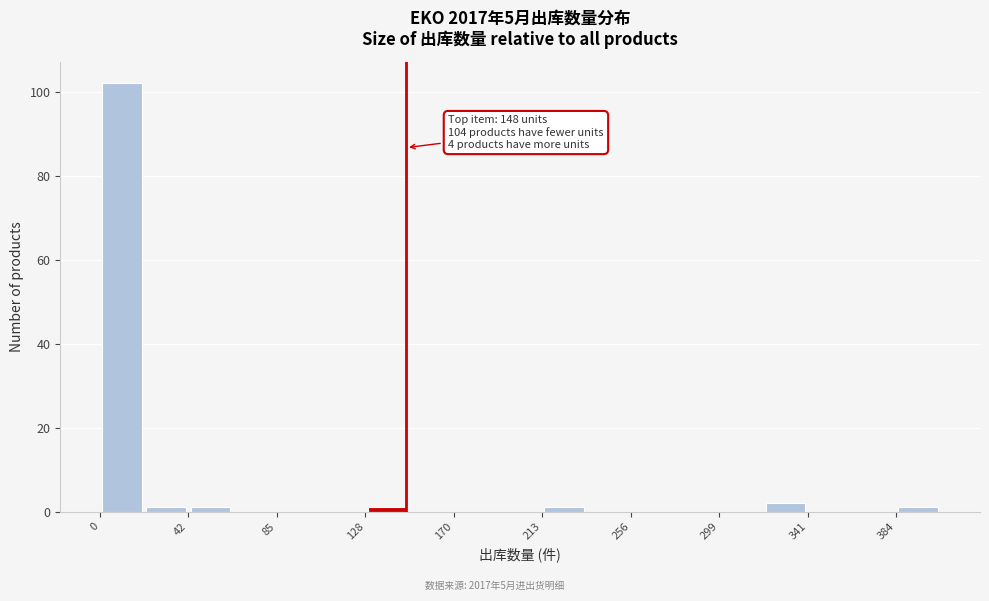

Which range on the x-axis has the tallest bar?

0 to 20